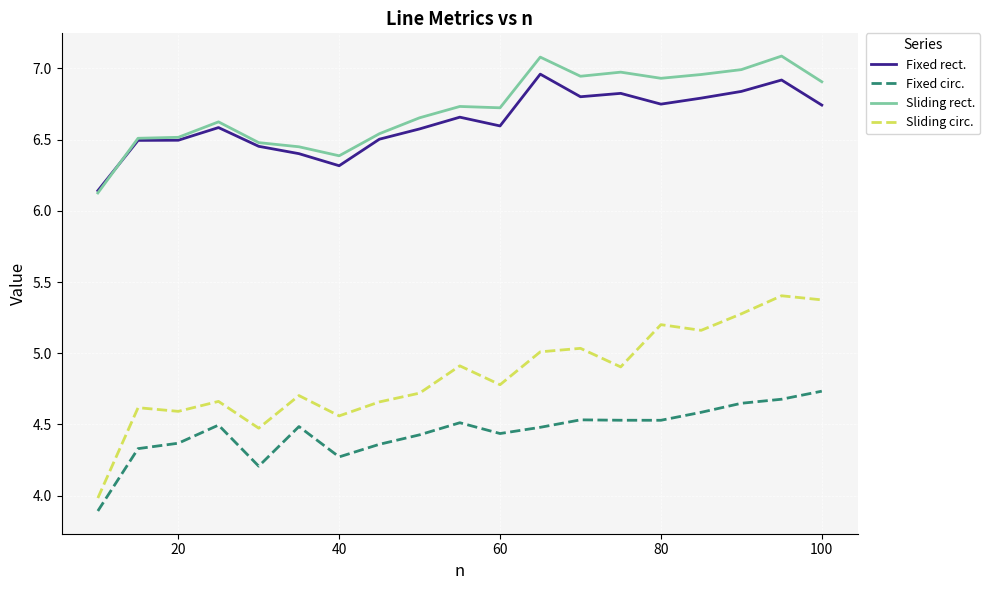

Which series has the largest range (max minus min)?

Sliding circ.